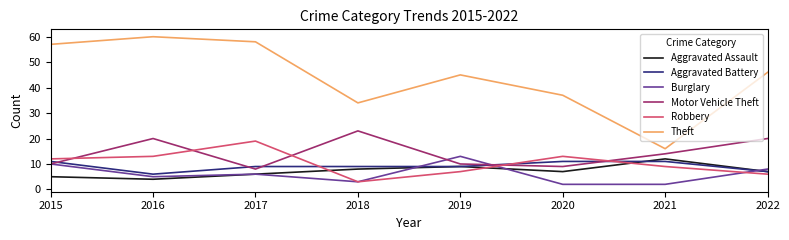

True or false: Robbery and Aggravated Assault intersect in this chart.

True